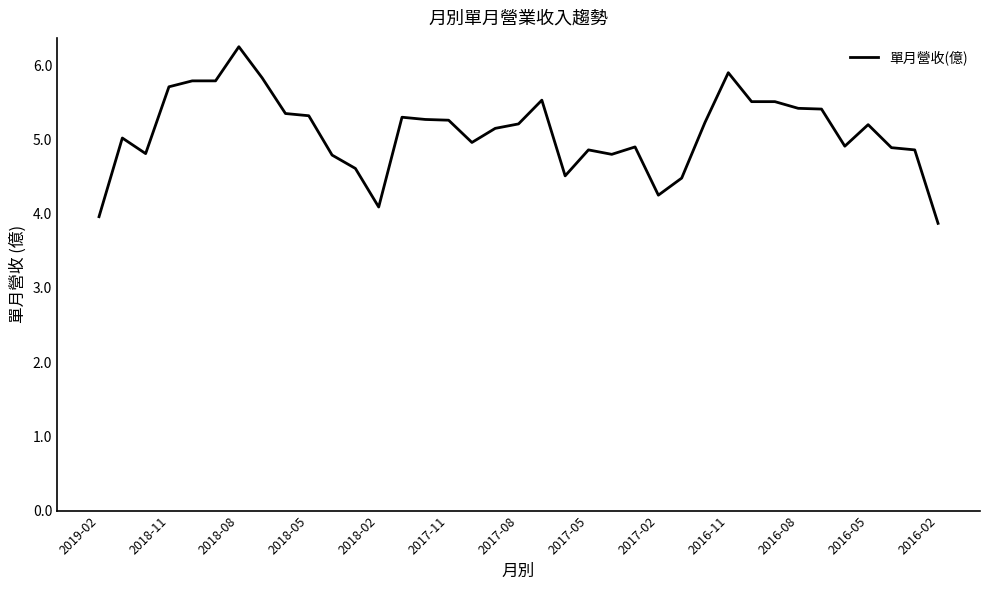

What is the difference between the maximum and minimum values?

2.4